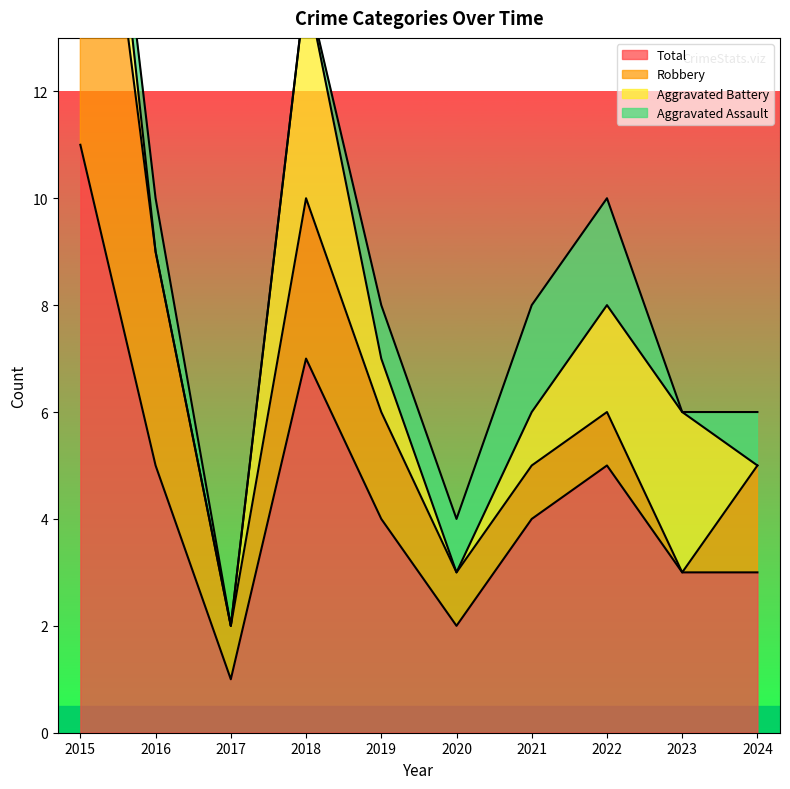

What is the sum of all Aggravated Assault values?

8